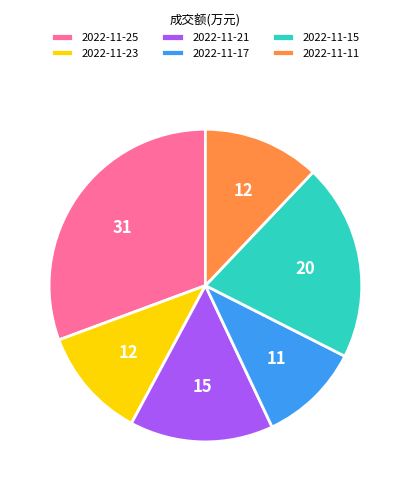

Which slice is the smallest?

2022-11-17